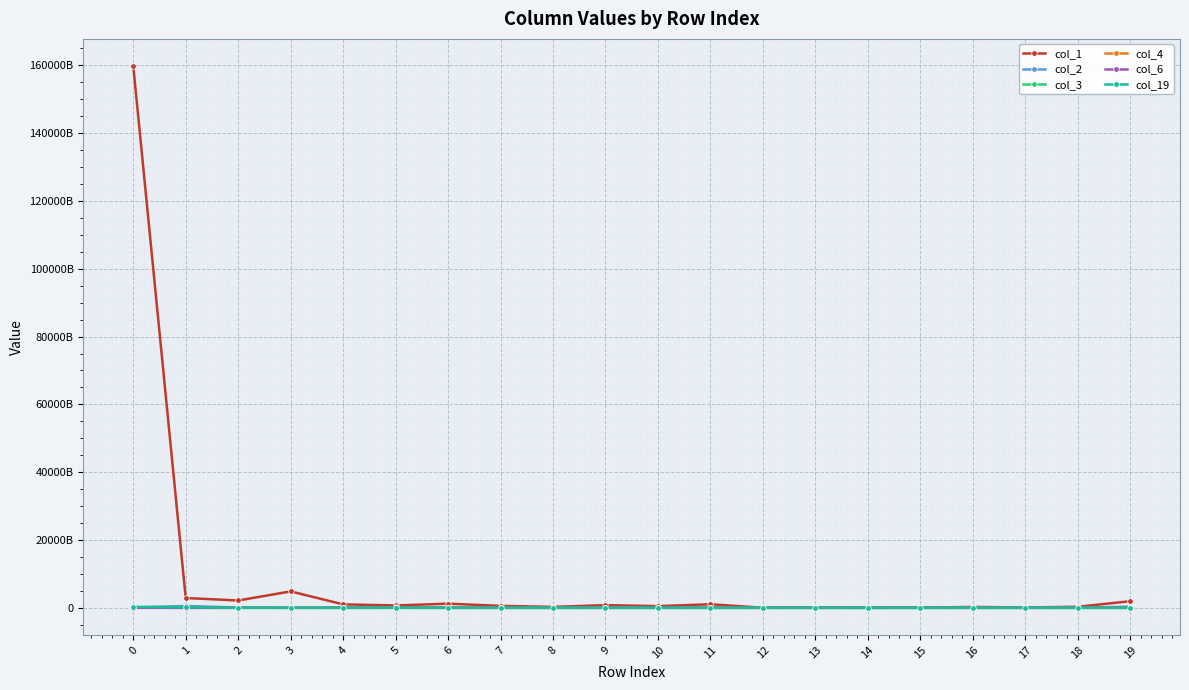

Reading left to right, extract all data points from this chart.

col_1: 0=159818429563235	1=2888779525760	2=2159877692730	3=4836894905871	4=1013590207548	5=695532310252	6=1219222283962	7=568982506680	8=273604912502	9=784649329872	10=492101814840	11=1049882954527	12=16525623321	13=22997879328	14=6963227174	15=30842143896	16=255078846724	17=107123352426	18=302453023665	19=1942980799686
col_2: 0=93982634566	1=543285526656	2=75071660998	3=15007416538	4=12493372723	5=100629145324	6=0	7=0	8=0	9=1099581444	10=0	11=0	12=0	13=126481575	14=0	15=15008624	16=0	17=0	18=0	19=340638531270
col_3: 0=23438957540	1=32844005	2=40577384	3=11112136	4=0	5=0	6=0	7=0	8=22267891	9=0	10=6741855	11=0	12=0	13=0	14=0	15=0	16=9681702	17=0	18=0	19=0
col_4: 0=10746178084	1=2833019	2=604528	3=1607528	4=698587510	5=7002837	6=1646045	7=0	8=0	9=0	10=0	11=0	12=0	13=0	14=0	15=0	16=0	17=0	18=0	19=0
col_6: 0=9006015432	1=2228329	2=0	3=0	4=2365750000	5=0	6=0	7=0	8=0	9=680393	10=1868732	11=0	12=0	13=0	14=0	15=0	16=8855783	17=0	18=0	19=0
col_19: 0=280857993921	1=160544897571	2=17368653039	3=9098963783	4=0	5=16723508949	6=0	7=4766112663	8=0	9=0	10=0	11=0	12=0	13=0	14=0	15=0	16=0	17=0	18=0	19=0